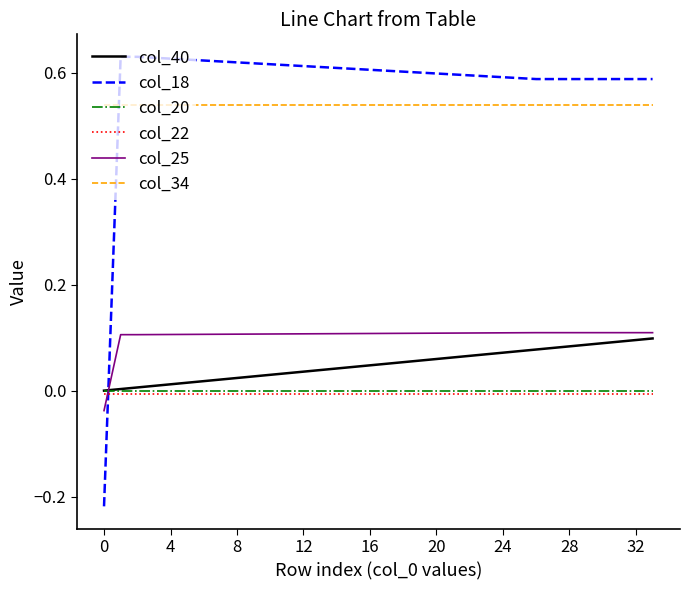

Which series has the largest range (max minus min)?

col_18